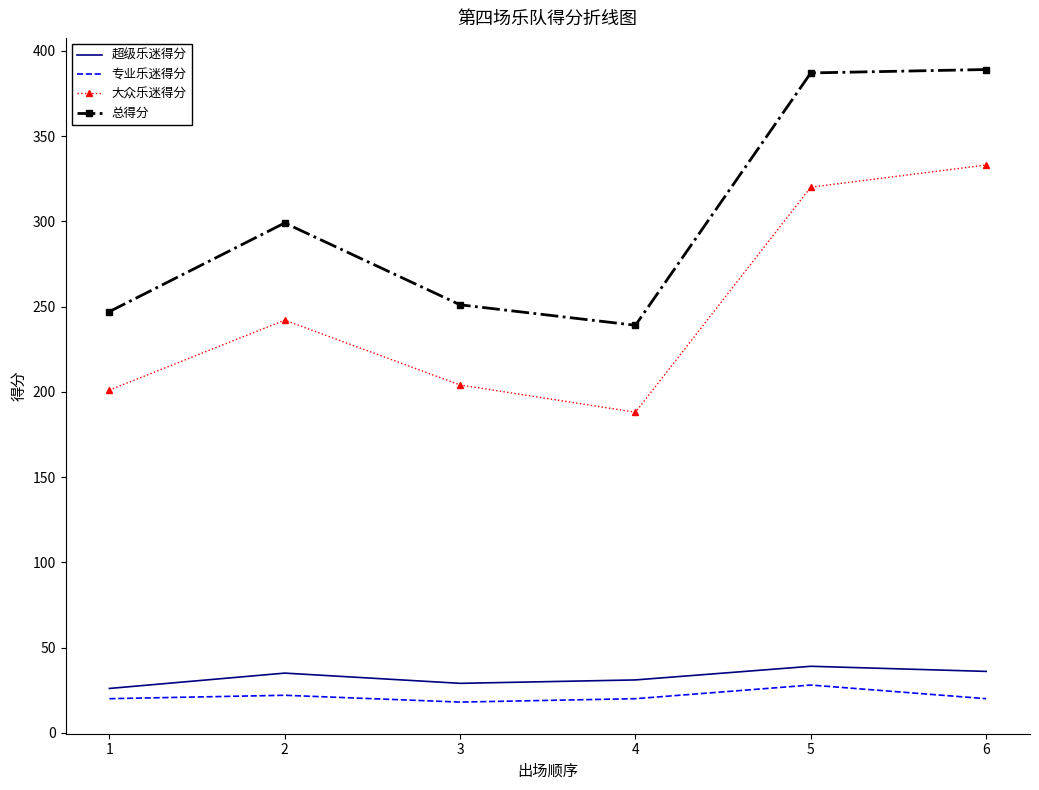

Which series has the largest range (max minus min)?

总得分